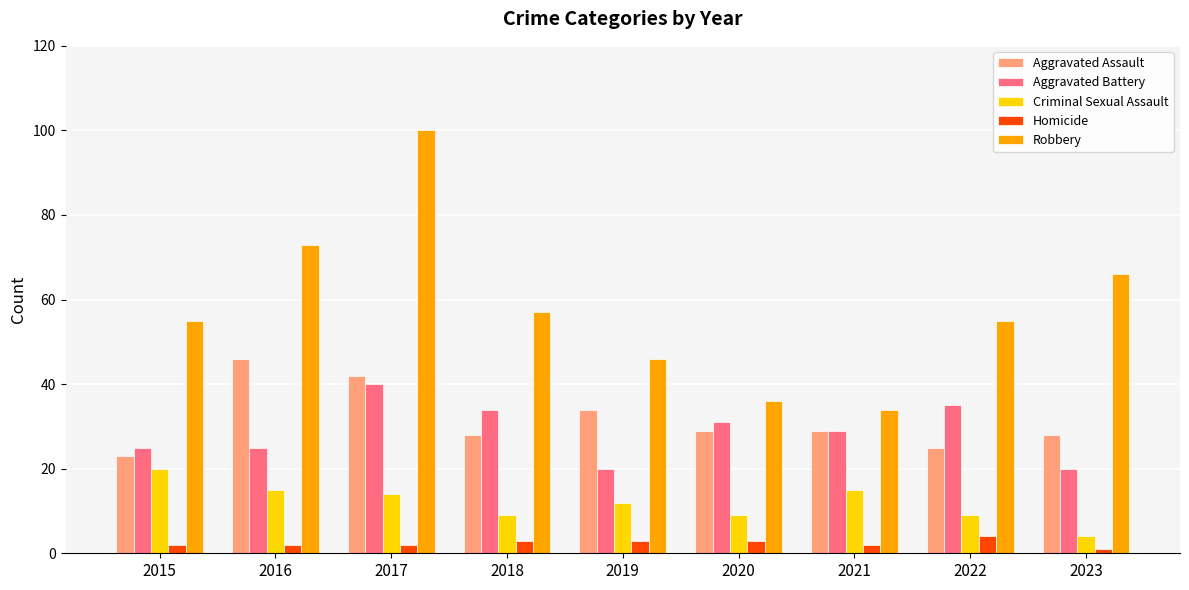

At which label does Aggravated Assault reach its peak?

2016